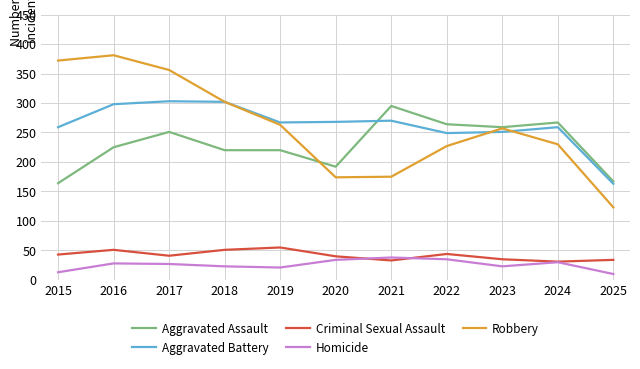

At 2016, list the series in order from smallest to largest.

Homicide, Criminal Sexual Assault, Aggravated Assault, Aggravated Battery, Robbery